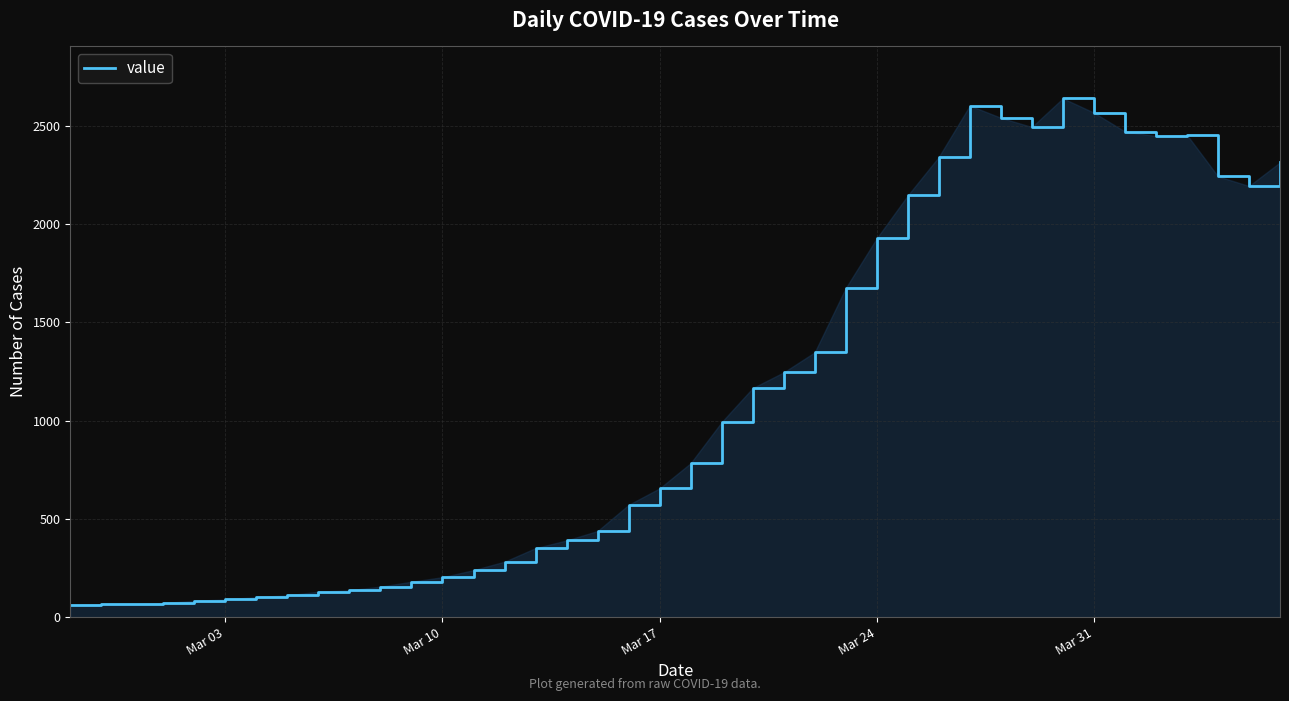

What is the minimum value shown in the chart?

61